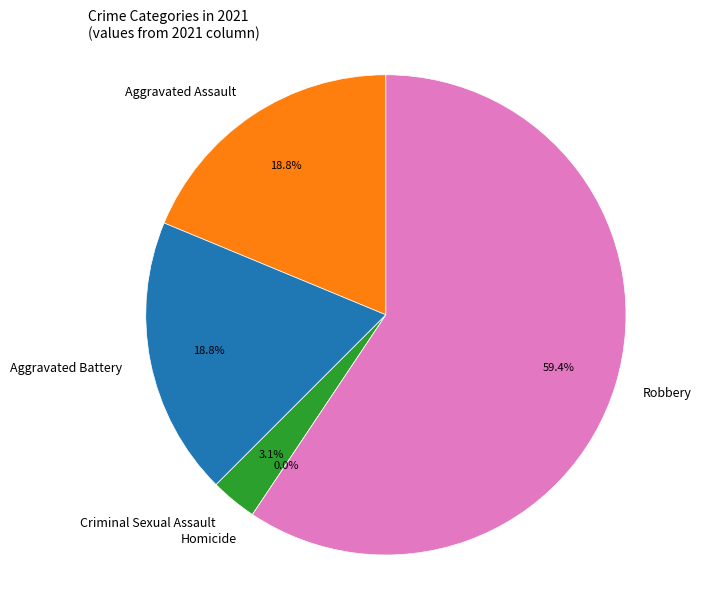

What is the change in value from Criminal Sexual Assault to Robbery?

+18